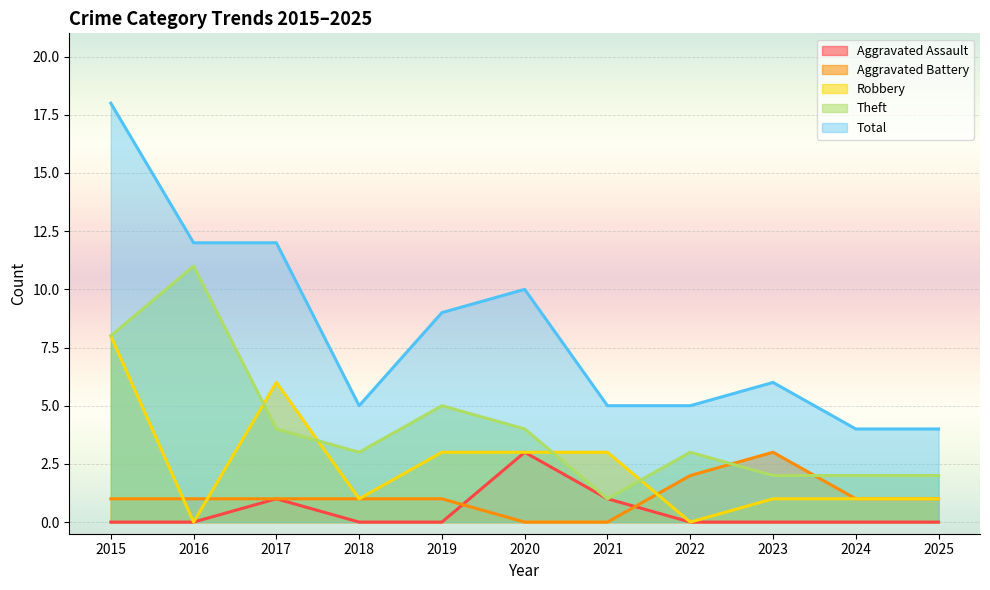

Count the number of data series in this chart.

5